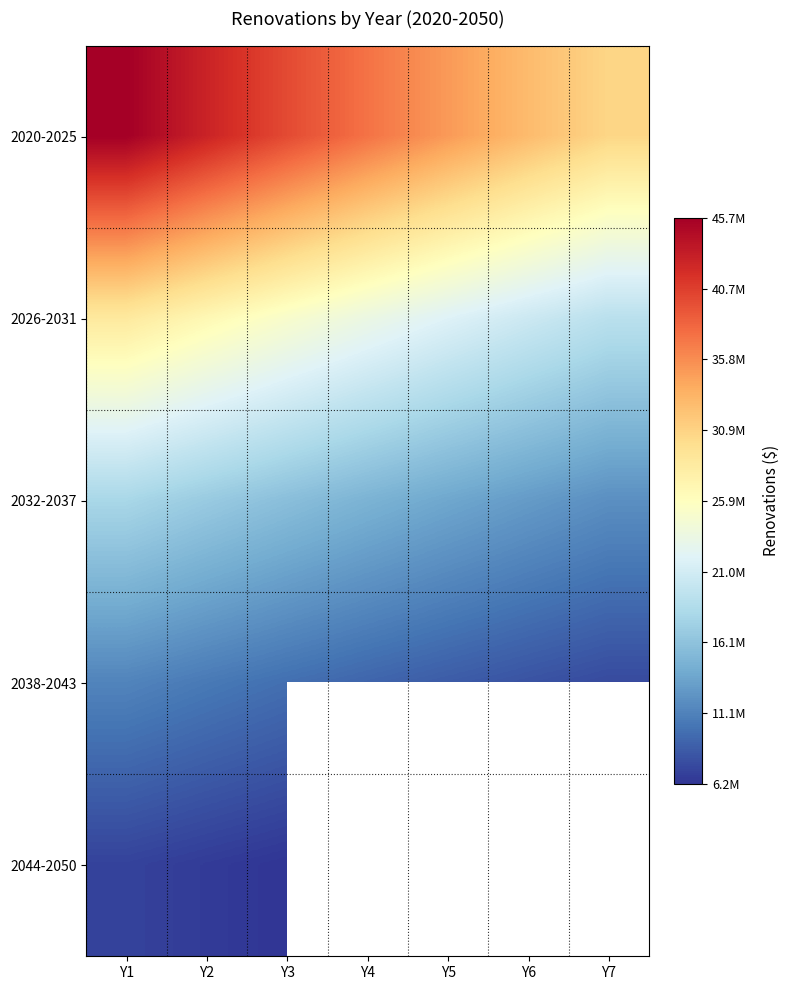

At how many categories does at least one series exceed 29064865?

7